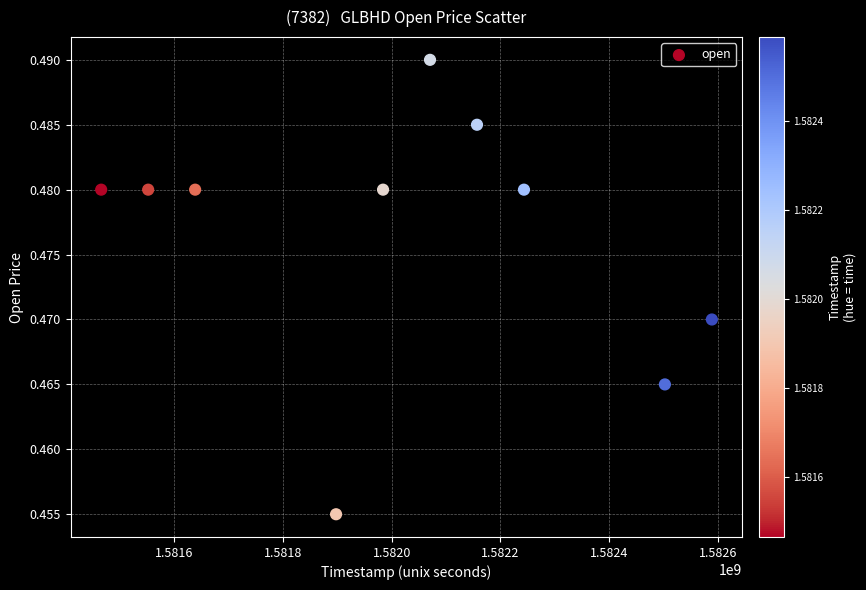

What is the range of X values (max minus min)?

1123200.0